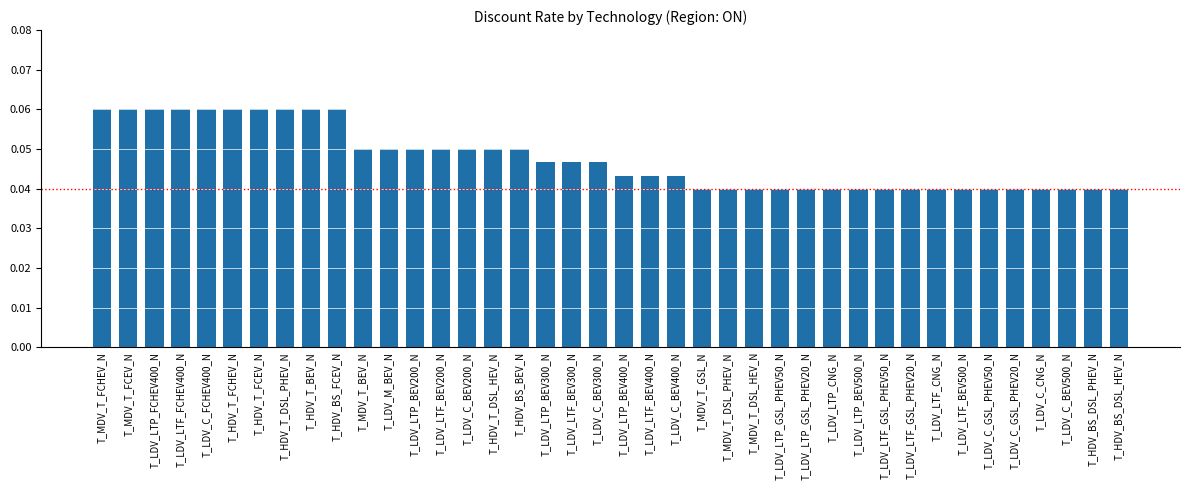

The chart shows a value of 0.1 at T_LDV_LTF_CNG_N. True or false?

False